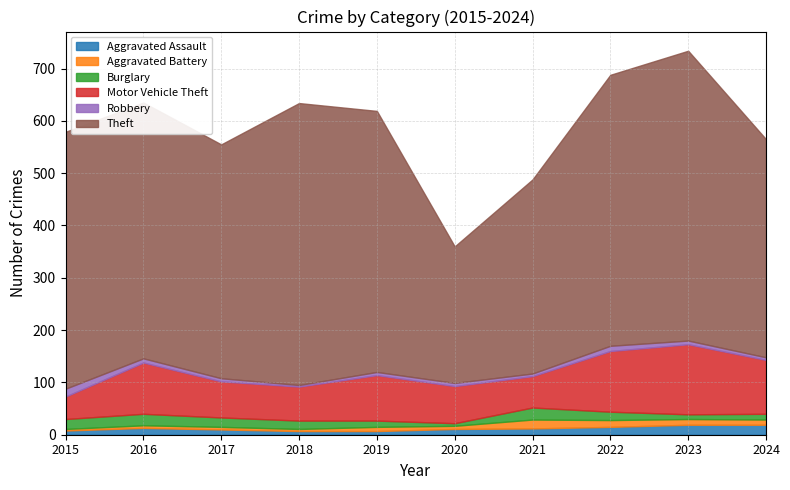

List the labels in order of Robbery value, smallest first.

2018, 2021, 2024, 2017, 2019, 2020, 2023, 2016, 2022, 2015